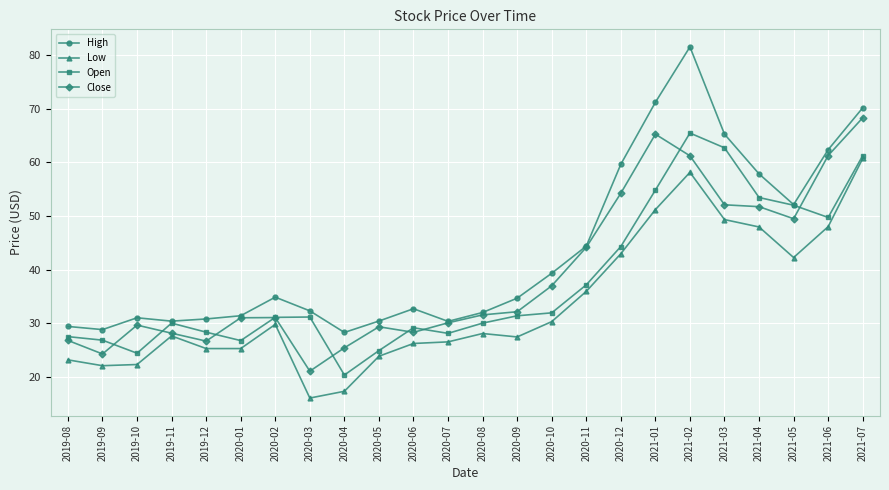

Where is the first local maximum for Low?

2019-11